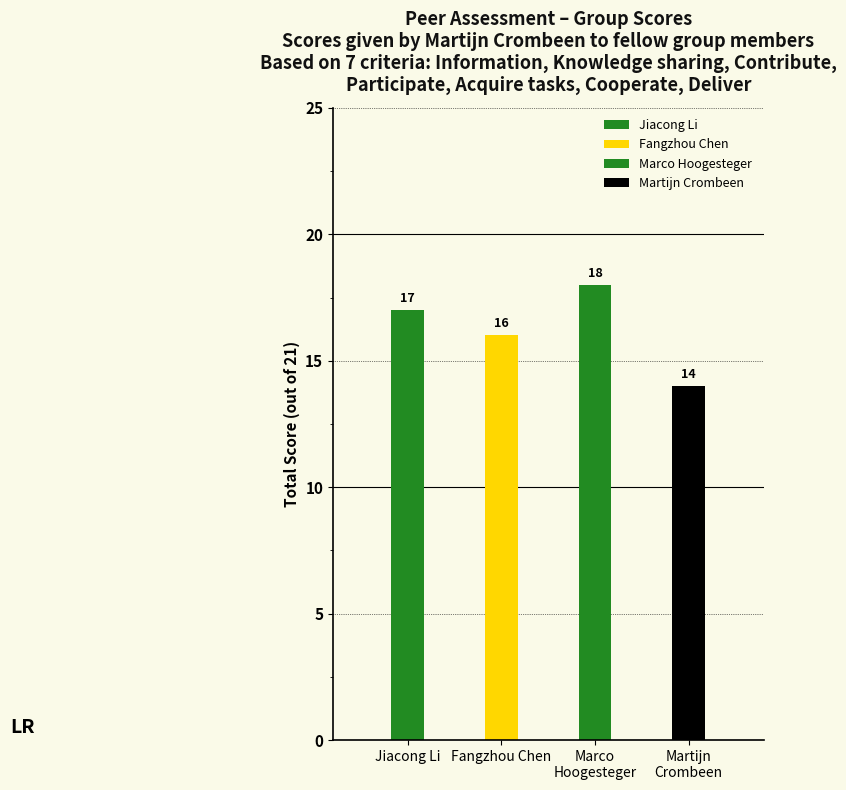

Are the bars horizontal?

No